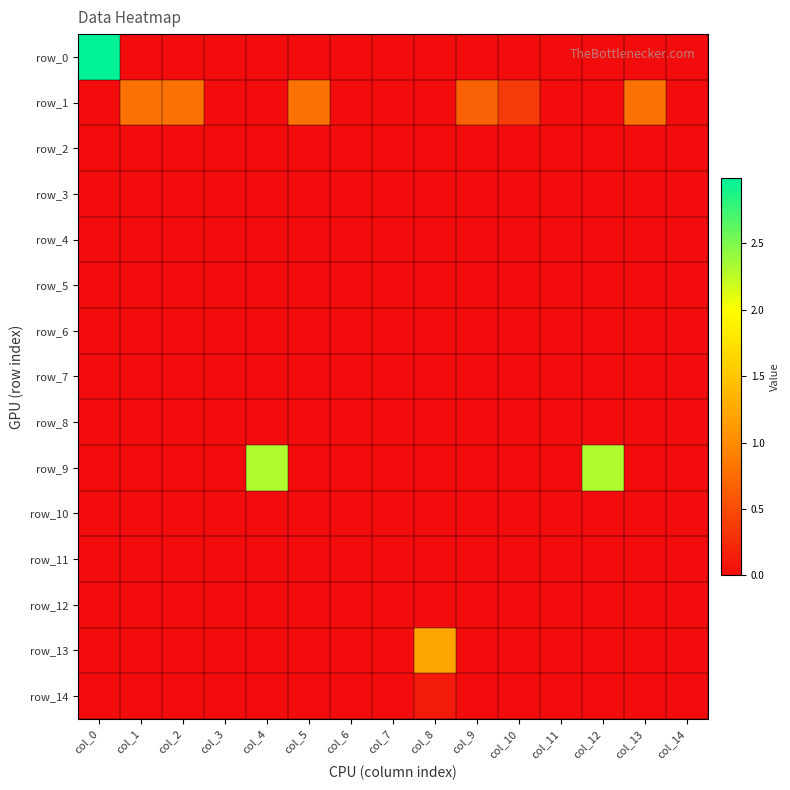

Reading left to right, extract all data points from this chart.

row_0: col_0=3.0	col_1=0.0	col_2=0.0	col_3=0.0	col_4=0.0	col_5=0.0	col_6=0.0	col_7=0.0	col_8=0.0	col_9=0.0	col_10=0.0	col_11=0.0	col_12=0.0	col_13=0.0	col_14=0.0
row_1: col_0=0.0	col_1=0.8	col_2=0.8	col_3=0.0	col_4=0.0	col_5=0.8	col_6=0.0	col_7=0.0	col_8=0.0	col_9=0.7	col_10=0.4	col_11=0.0	col_12=0.0	col_13=0.8	col_14=0.0
row_2: col_0=0.0	col_1=0.0	col_2=0.0	col_3=0.0	col_4=0.0	col_5=0.0	col_6=0.0	col_7=0.0	col_8=0.0	col_9=0.0	col_10=0.0	col_11=0.0	col_12=0.0	col_13=0.0	col_14=0.0
row_3: col_0=0.0	col_1=0.0	col_2=0.0	col_3=0.0	col_4=0.0	col_5=0.0	col_6=0.0	col_7=0.0	col_8=0.0	col_9=0.0	col_10=0.0	col_11=0.0	col_12=0.0	col_13=0.0	col_14=0.0
row_4: col_0=0.0	col_1=0.0	col_2=0.0	col_3=0.0	col_4=0.0	col_5=0.0	col_6=0.0	col_7=0.0	col_8=0.0	col_9=0.0	col_10=0.0	col_11=0.0	col_12=0.0	col_13=0.0	col_14=0.0
row_5: col_0=0.0	col_1=0.0	col_2=0.0	col_3=0.0	col_4=0.0	col_5=0.0	col_6=0.0	col_7=0.0	col_8=0.0	col_9=0.0	col_10=0.0	col_11=0.0	col_12=0.0	col_13=0.0	col_14=0.0
row_6: col_0=0.0	col_1=0.0	col_2=0.0	col_3=0.0	col_4=0.0	col_5=0.0	col_6=0.0	col_7=0.0	col_8=0.0	col_9=0.0	col_10=0.0	col_11=0.0	col_12=0.0	col_13=0.0	col_14=0.0
row_7: col_0=0.0	col_1=0.0	col_2=0.0	col_3=0.0	col_4=0.0	col_5=0.0	col_6=0.0	col_7=0.0	col_8=0.0	col_9=0.0	col_10=0.0	col_11=0.0	col_12=0.0	col_13=0.0	col_14=0.0
row_8: col_0=0.0	col_1=0.0	col_2=0.0	col_3=0.0	col_4=0.0	col_5=0.0	col_6=0.0	col_7=0.0	col_8=0.0	col_9=0.0	col_10=0.0	col_11=0.0	col_12=0.0	col_13=0.0	col_14=0.0
row_9: col_0=0.0	col_1=0.0	col_2=0.0	col_3=0.0	col_4=2.3	col_5=0.0	col_6=0.0	col_7=0.0	col_8=0.0	col_9=0.0	col_10=0.0	col_11=0.0	col_12=2.3	col_13=0.0	col_14=0.0
row_10: col_0=0.0	col_1=0.0	col_2=0.0	col_3=0.0	col_4=0.0	col_5=0.0	col_6=0.0	col_7=0.0	col_8=0.0	col_9=0.0	col_10=0.0	col_11=0.0	col_12=0.0	col_13=0.0	col_14=0.0
row_11: col_0=0.0	col_1=0.0	col_2=0.0	col_3=0.0	col_4=0.0	col_5=0.0	col_6=0.0	col_7=0.0	col_8=0.0	col_9=0.0	col_10=0.0	col_11=0.0	col_12=0.0	col_13=0.0	col_14=0.0
row_12: col_0=0.0	col_1=0.0	col_2=0.0	col_3=0.0	col_4=0.0	col_5=0.0	col_6=0.0	col_7=0.0	col_8=0.0	col_9=0.0	col_10=0.0	col_11=0.0	col_12=0.0	col_13=0.0	col_14=0.0
row_13: col_0=0.0	col_1=0.0	col_2=0.0	col_3=0.0	col_4=0.0	col_5=0.0	col_6=0.0	col_7=0.0	col_8=1.2	col_9=0.0	col_10=0.0	col_11=0.0	col_12=0.0	col_13=0.0	col_14=0.0
row_14: col_0=0.0	col_1=0.0	col_2=0.0	col_3=0.0	col_4=0.0	col_5=0.0	col_6=0.0	col_7=0.0	col_8=0.1	col_9=0.0	col_10=0.0	col_11=0.0	col_12=0.0	col_13=0.0	col_14=0.0